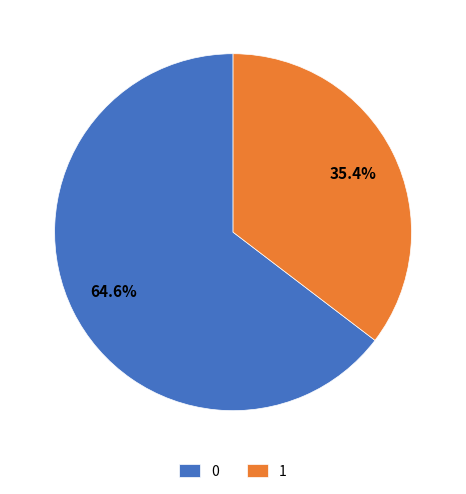

Which slice is the smallest?

1